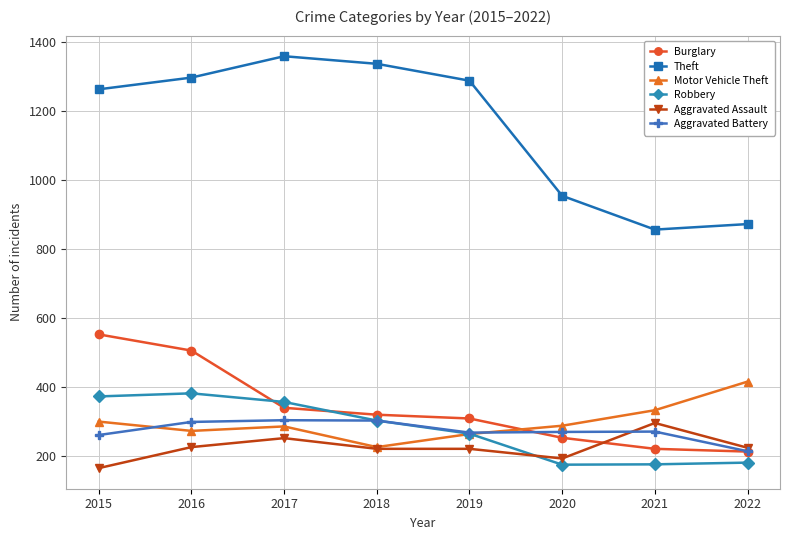

What are all the series names shown in the legend?

Burglary, Theft, Motor Vehicle Theft, Robbery, Aggravated Assault, Aggravated Battery